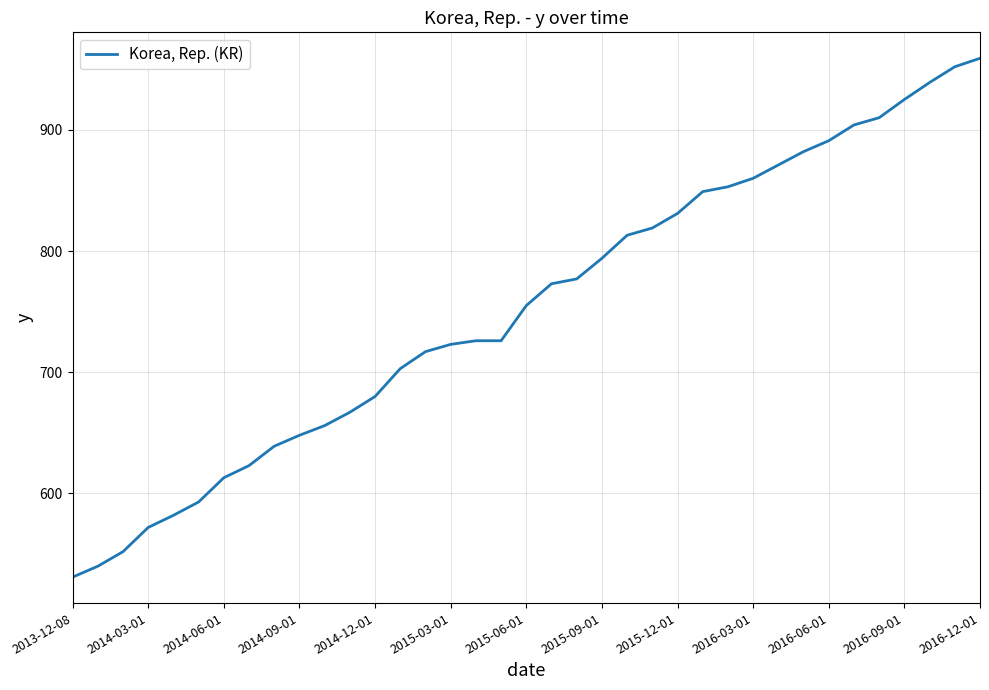

What is the minimum value shown in the chart?

531